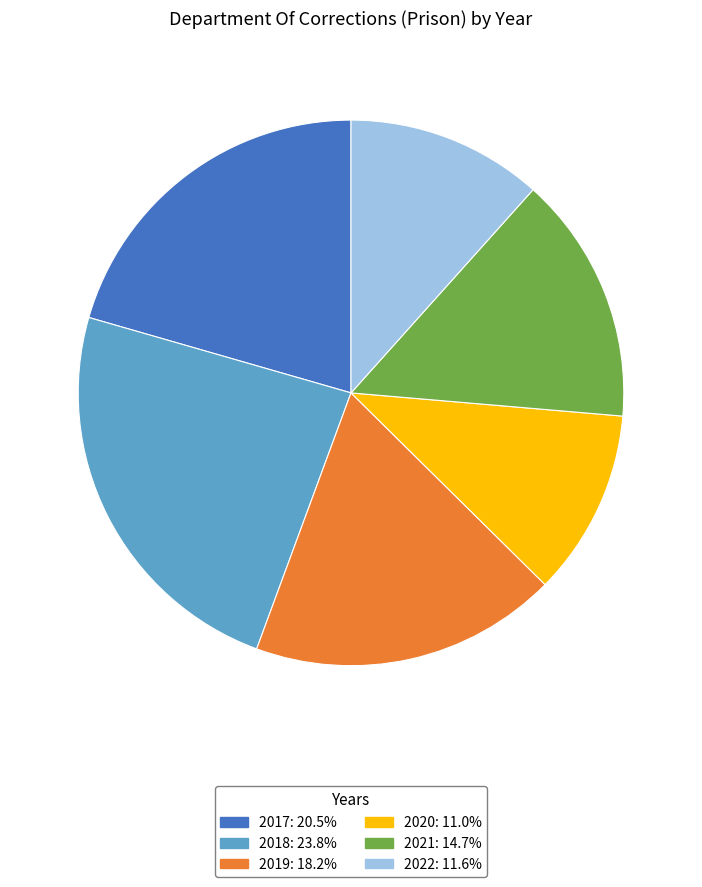

Approximately how many times larger is the value at 2022: 11.6% compared to 2020: 11.0%?

1.1